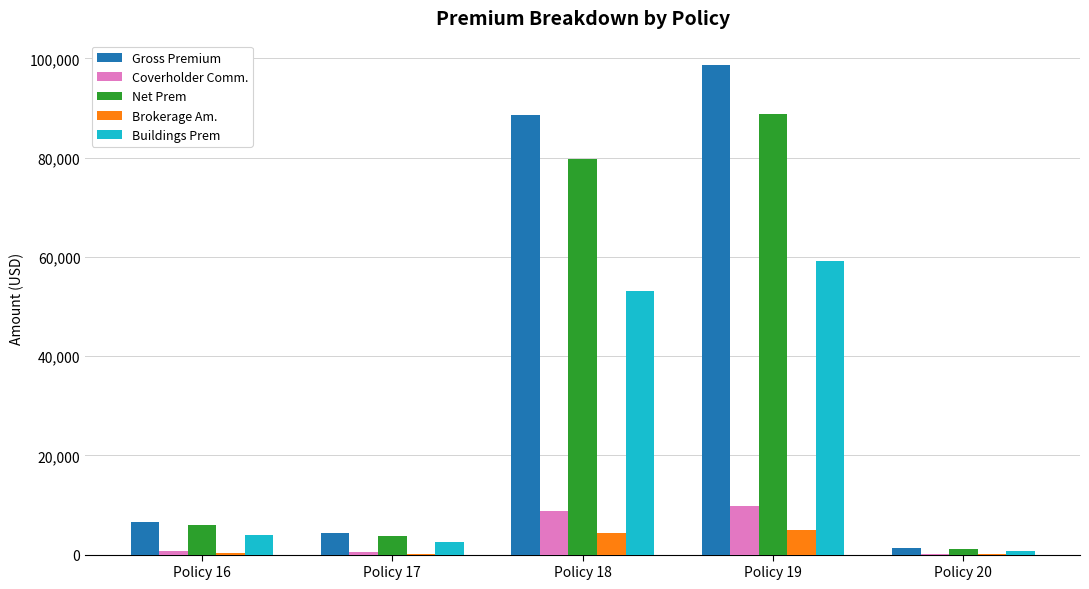

Where is Buildings Prem nearest to the value 29969?

Policy 18